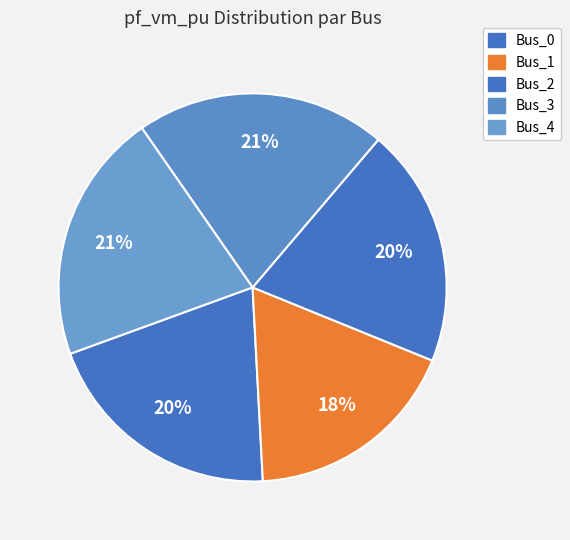

To the nearest percent, what is the difference between the largest and smallest slice percentages?

3%